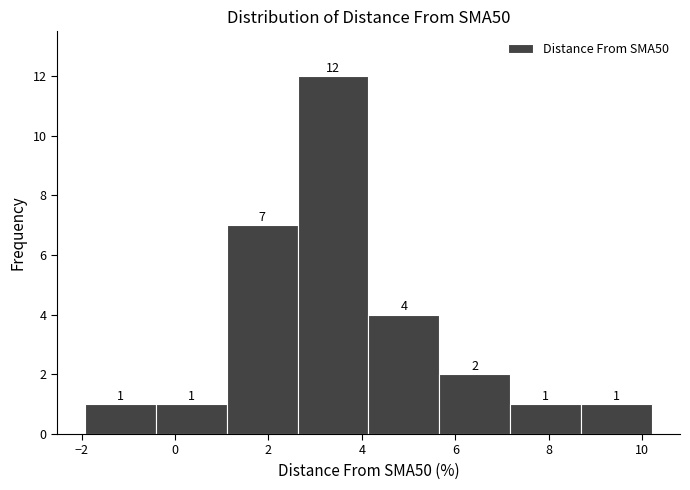

How tall is the bar that spans 4.2 to 5.6 on the x-axis? The bar edges are not printed on the chart, so give them approximately, as read against the axis.

4